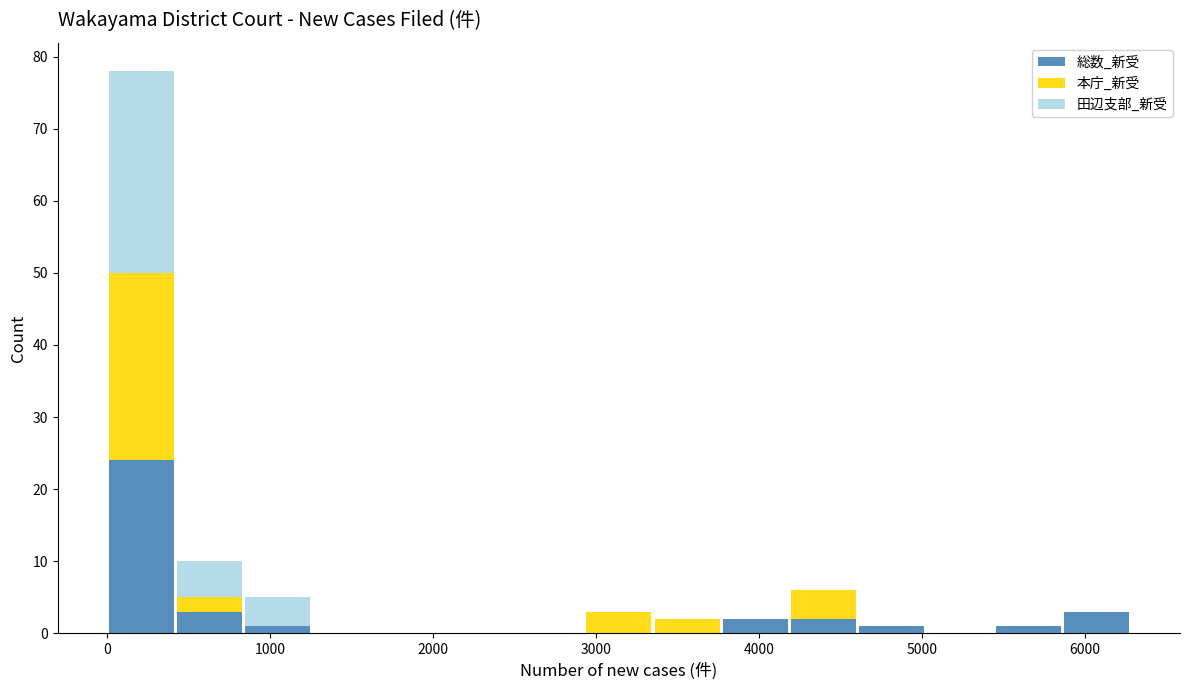

Reading left to right, transcribe this chart: for each stacked bar, give the range it covers on the x-axis and its total height. Neither the bar edges nor the heights are printed on the chart, so give them approximately, as read against the axes.

0 to 400: 78
400 to 800: 10
800 to 1300: 5
1300 to 1700: 0
1700 to 2100: 0
2100 to 2500: 0
2500 to 2900: 0
2900 to 3400: 3
3400 to 3800: 2
3800 to 4200: 2
4200 to 4600: 6
4600 to 5000: 1
5000 to 5400: 0
5400 to 5900: 1
5900 to 6300: 3